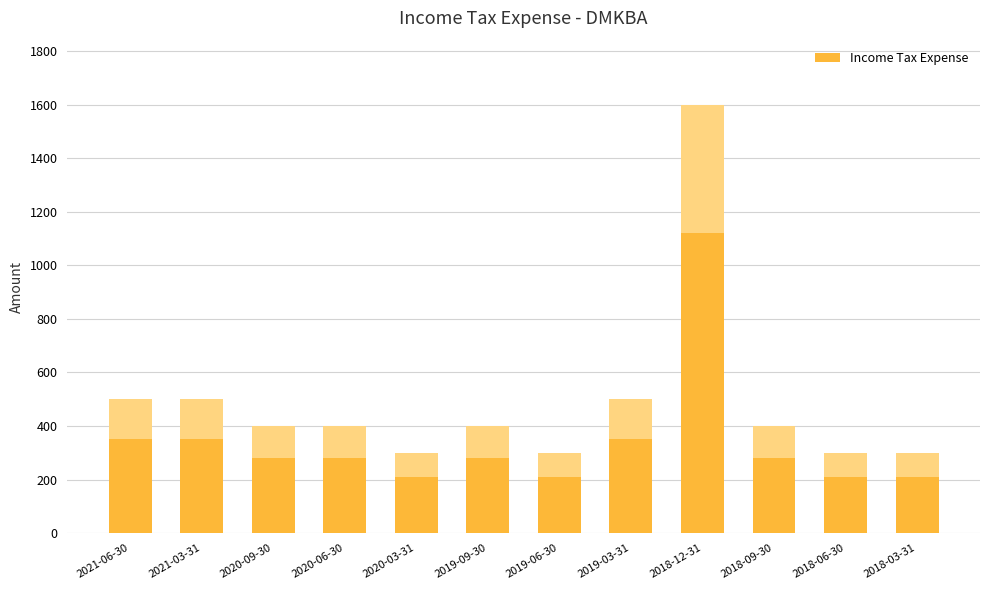

What is the ratio of the value at 2020-06-30 to the value at 2021-03-31?

0.8